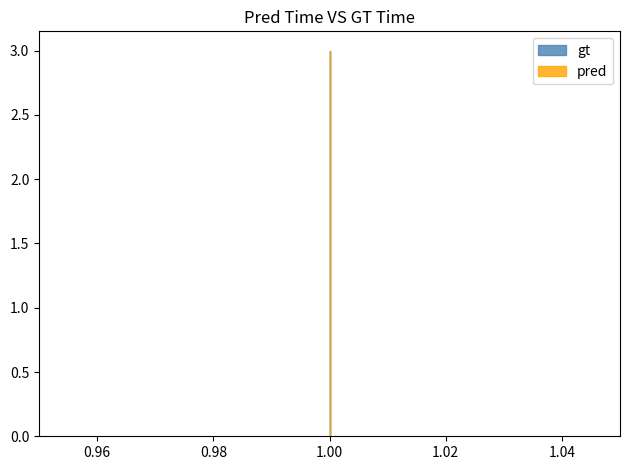

What is the value of the gt point at the 2nd from the left?

1